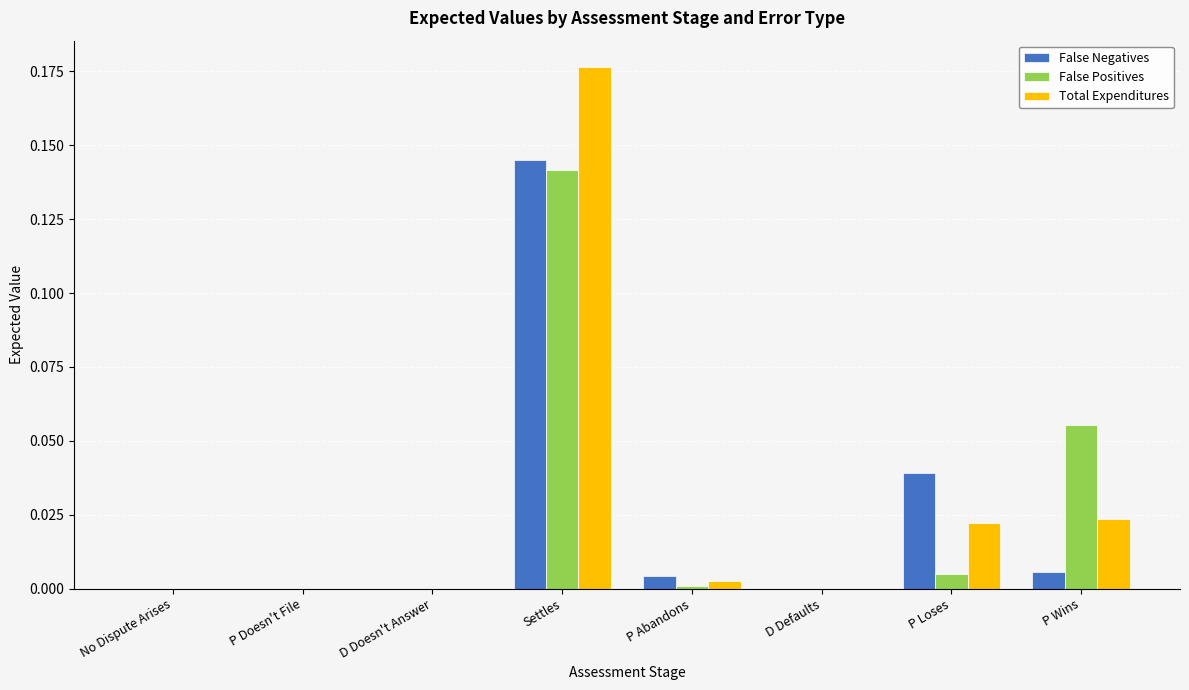

At which category is the sum across all series the highest?

Settles